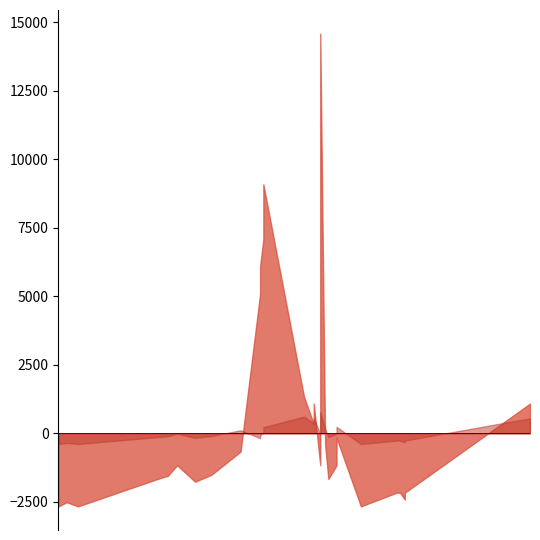

True or false: Precio promedio ponderado and Precio $/Kg cross at least once.

False